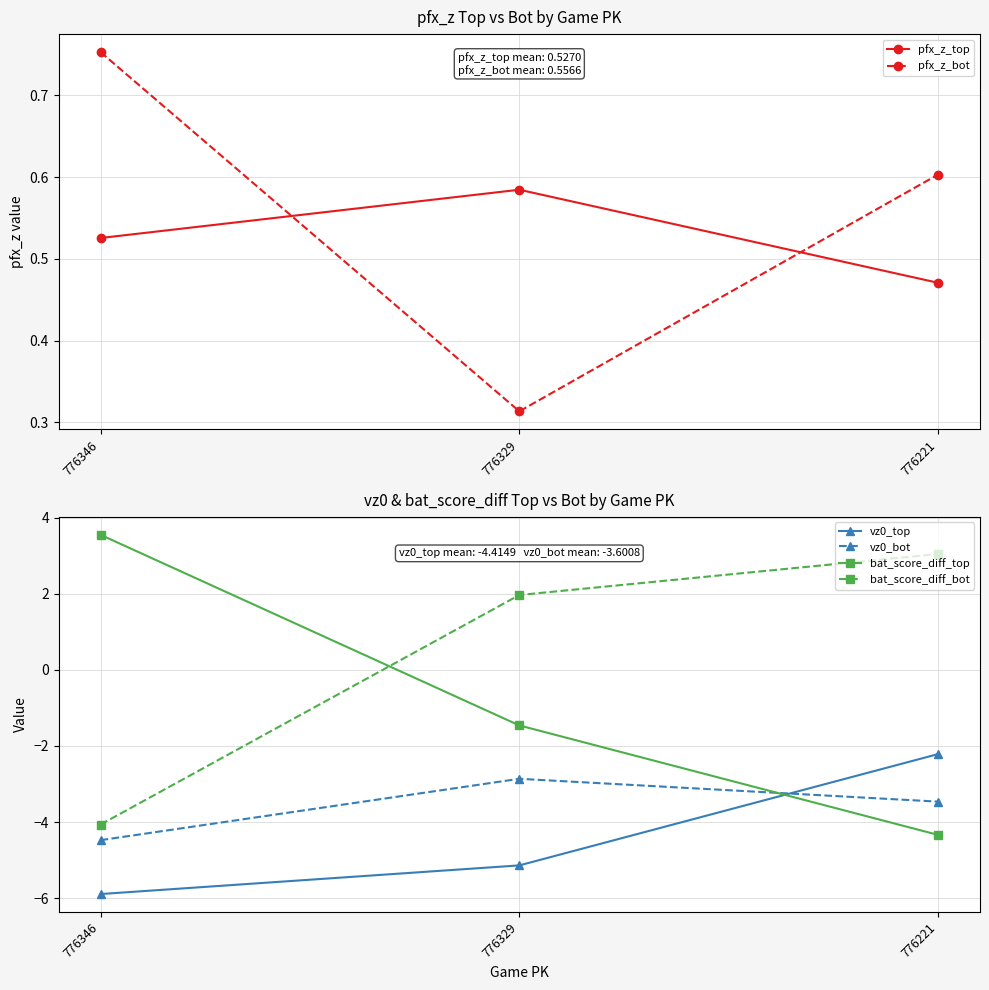

What is the highest value of the pfx_z_bot series?

0.8